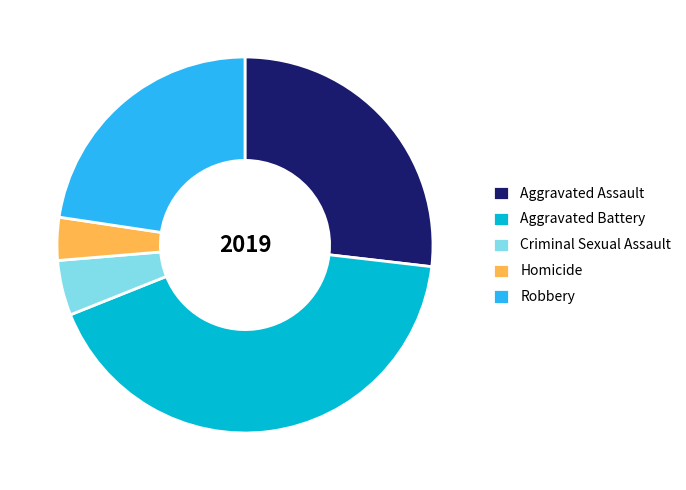

Is the sum of Homicide and Robbery greater than half?

No